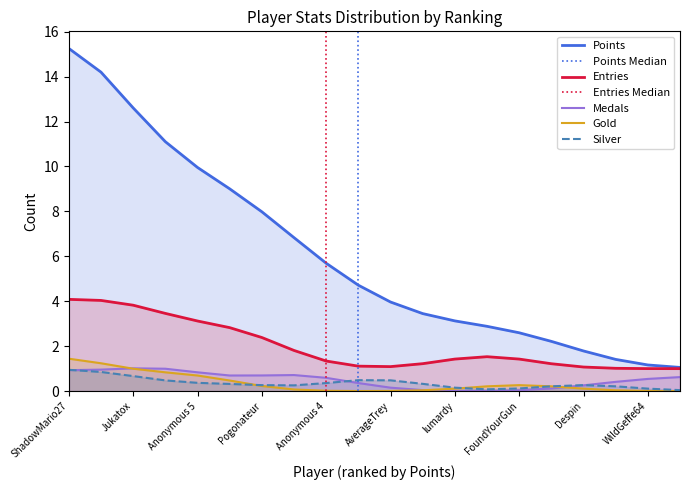

True or false: Entries Median has a value of 1 at Anonymous 4.

False